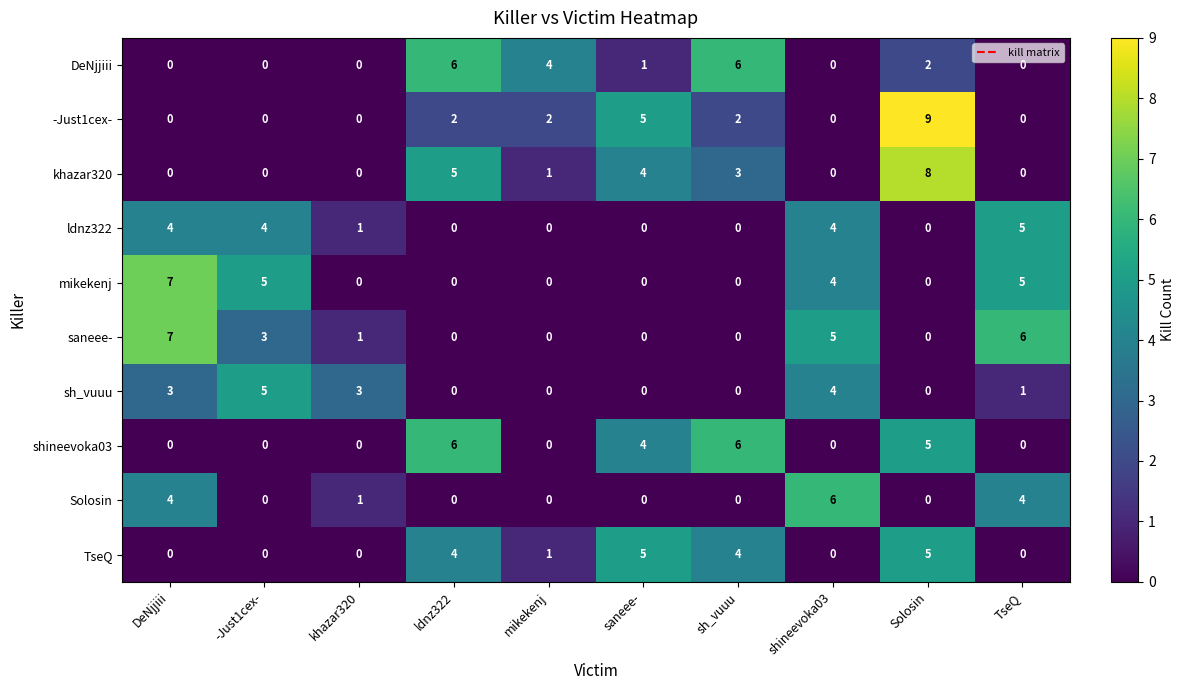

How many khazar320 values are between 0 and 4?

8